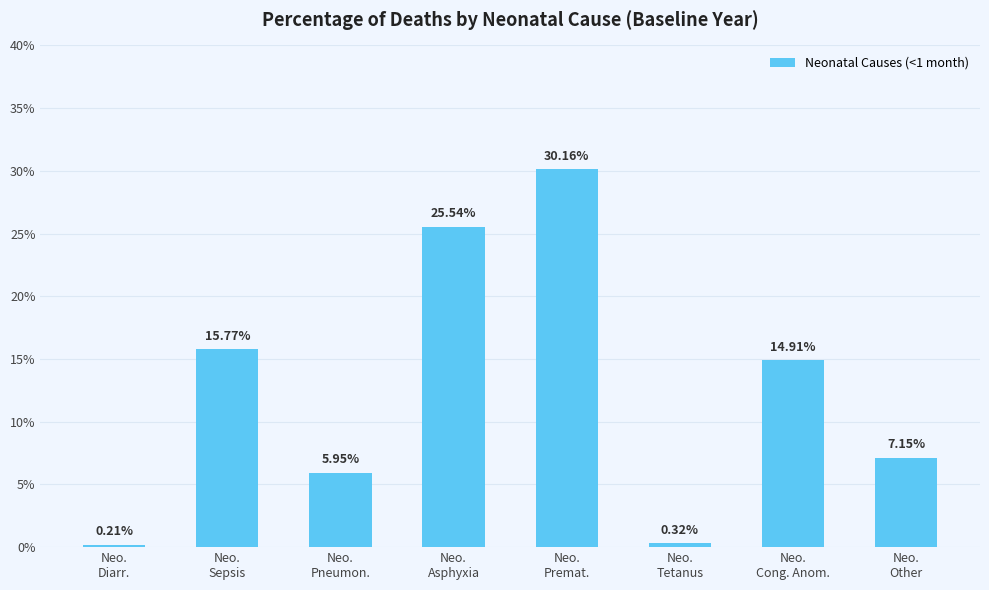

Are the bars horizontal?

No